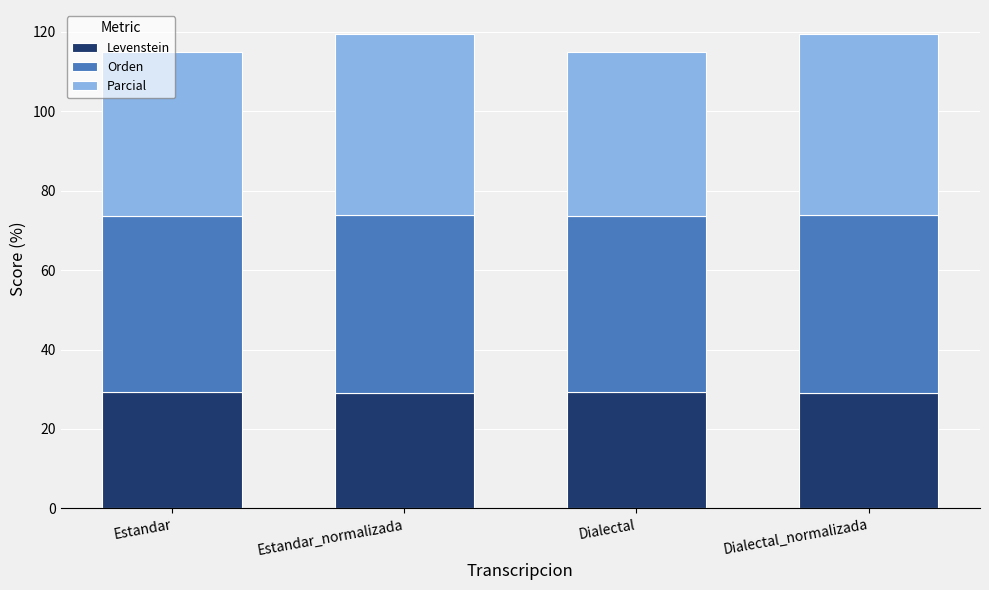

What is the average value of the Levenstein series?

29.3